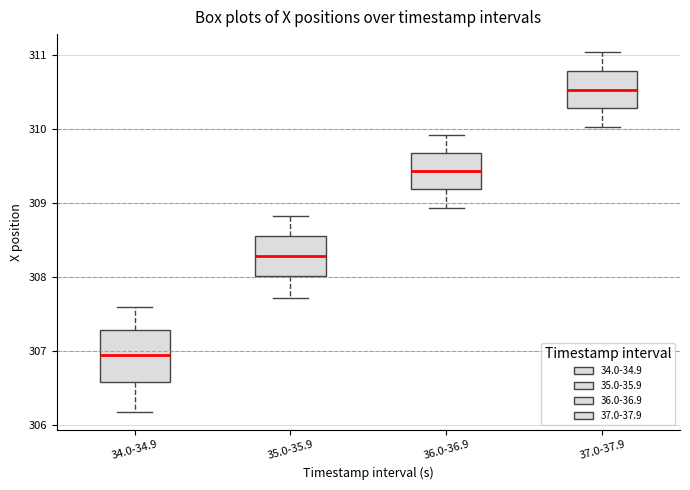

Reading left to right, transcribe this box plot: for each box, give where its median line is, the range the box spans, and where its two whiskers end, as read against the y-axis. The values are not printed on the chart, so give them approximately, as read against the axis.

34.0-34.9: median 306.9, box 306.6 to 307.3, whiskers 306.2 to 307.6
35.0-35.9: median 308.3, box 308.0 to 308.6, whiskers 307.7 to 308.8
36.0-36.9: median 309.4, box 309.2 to 309.7, whiskers 308.9 to 309.9
37.0-37.9: median 310.5, box 310.3 to 310.8, whiskers 310.0 to 311.0